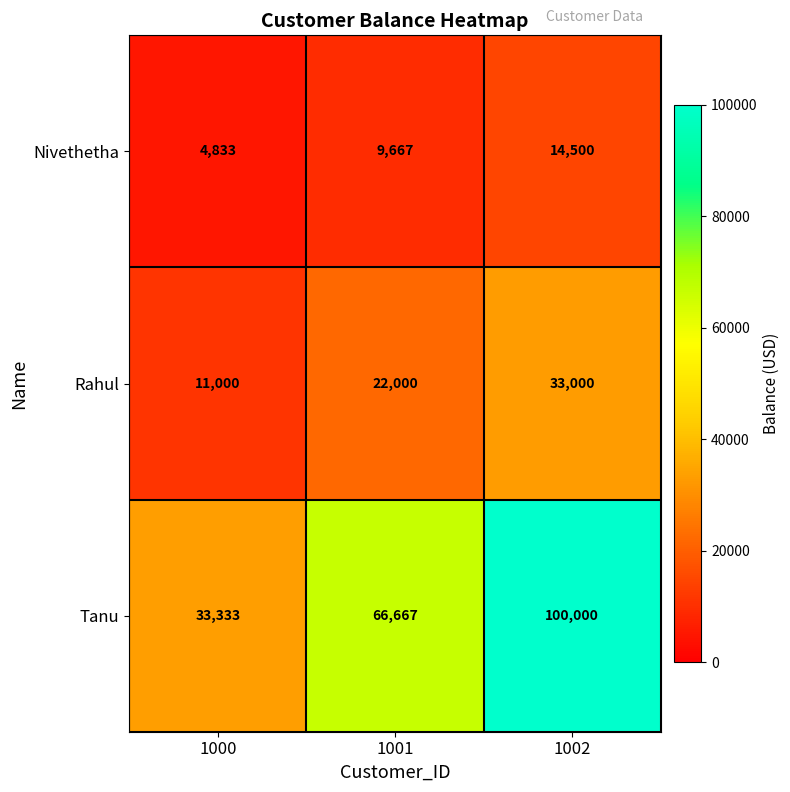

Reading right to left, what are all the values shown in this chart?

Nivethetha: 14500	9667	4833
Rahul: 33000	22000	11000
Tanu: 100000	66667	33333